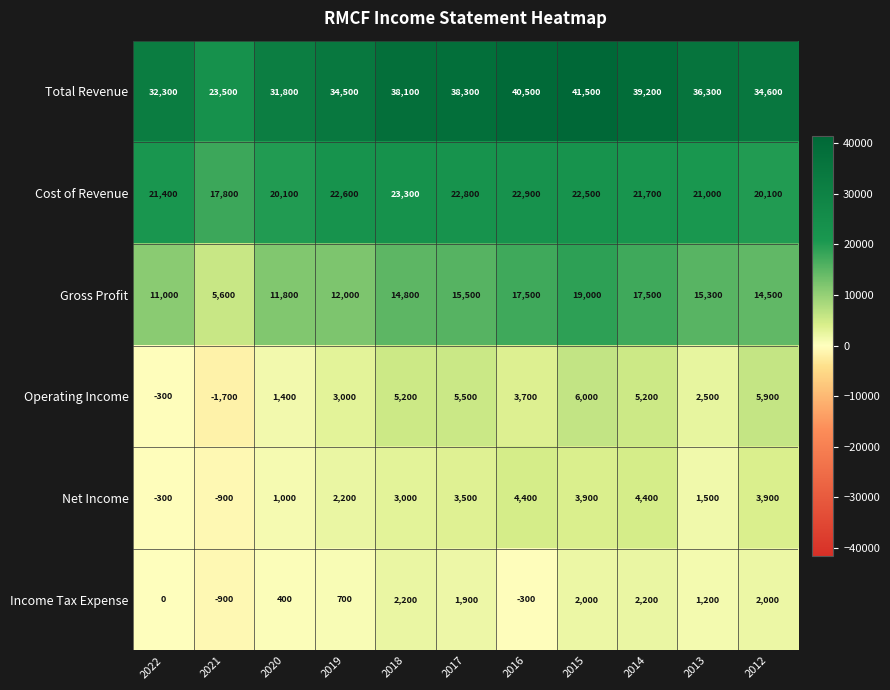

List the series in order of their peak value, lowest first.

Income Tax Expense, Net Income, Operating Income, Gross Profit, Cost of Revenue, Total Revenue